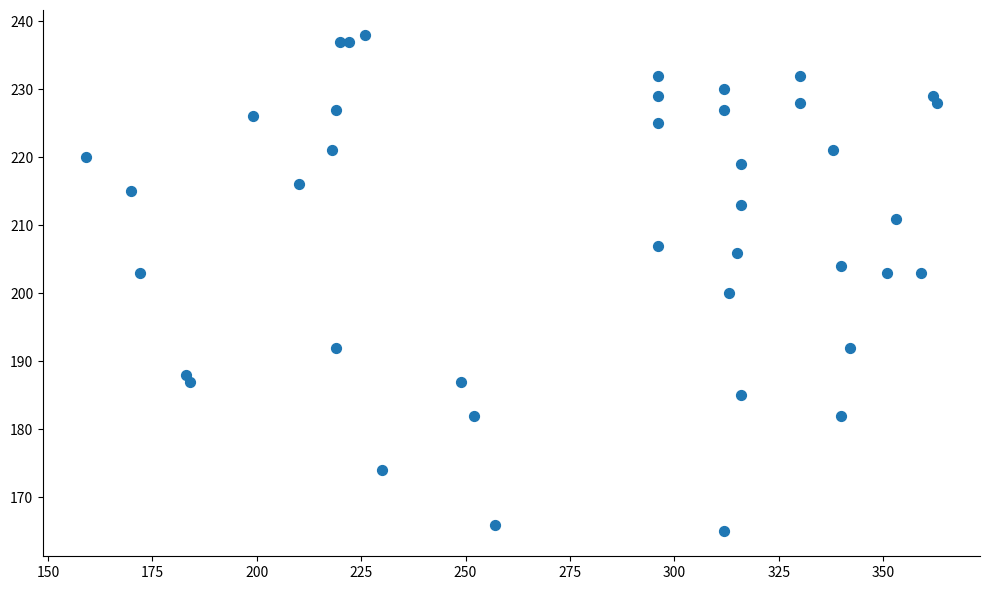

What Y value in the scatter plot is closest to 201?

200